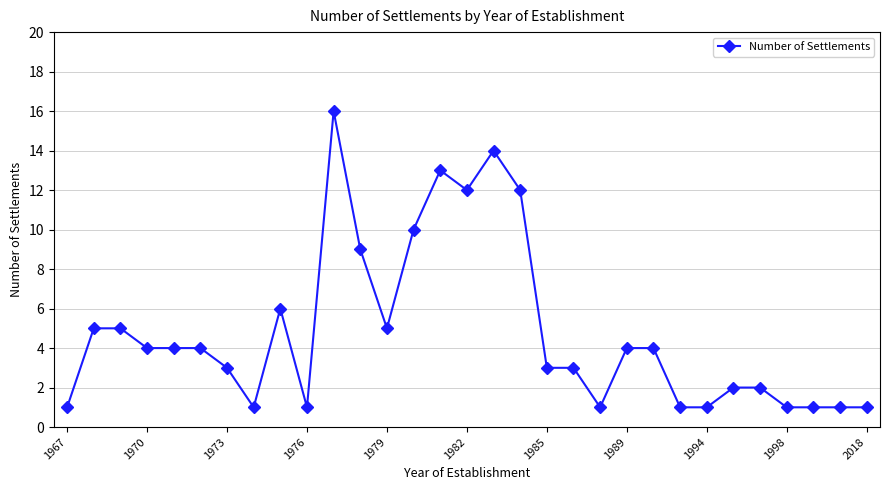

What is the difference between the maximum and second lowest values?

15